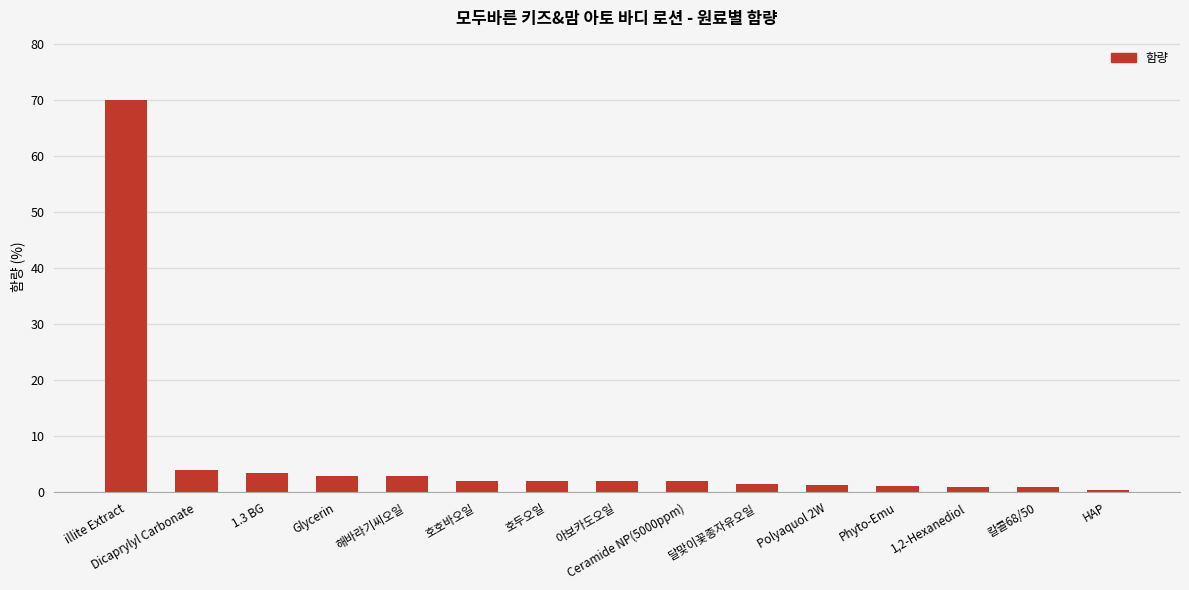

What value does the data have at HAP?

0.5